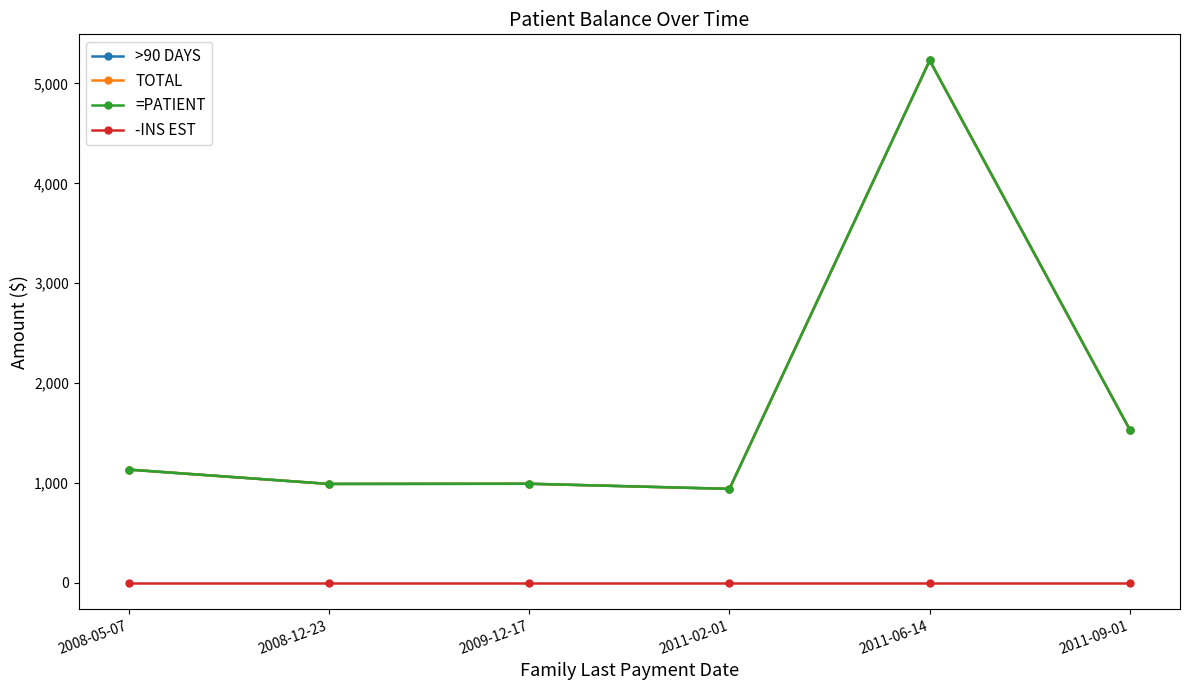

Is the value of =PATIENT at 2009-12-17 greater than the value of -INS EST at 2011-06-14?

Yes